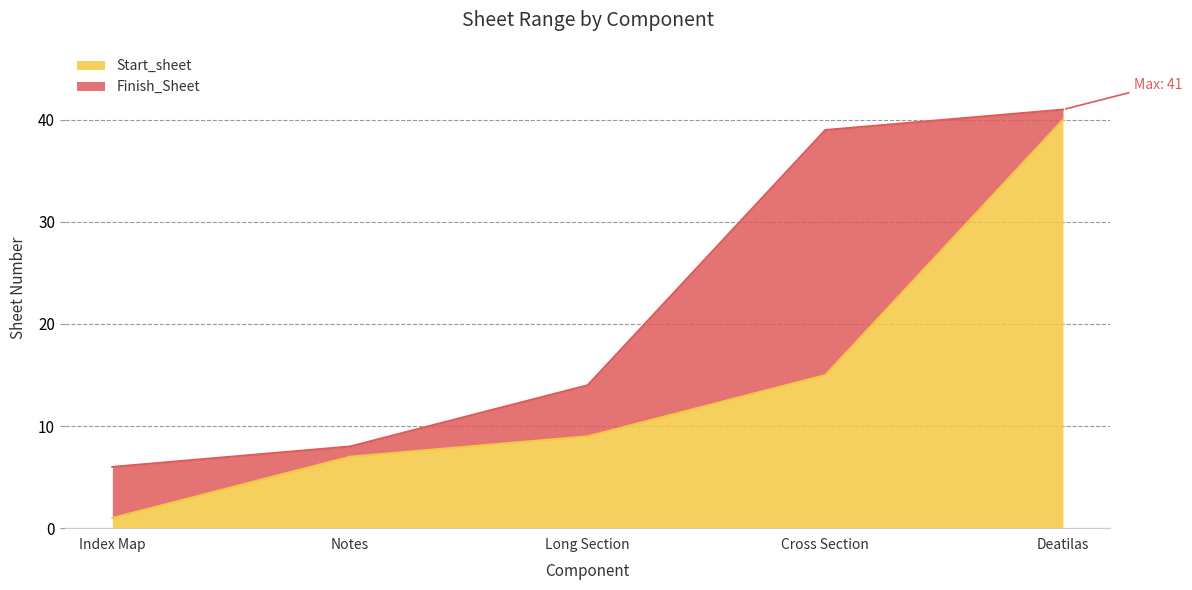

True or false: Finish_Sheet and Start_sheet cross at least once.

False